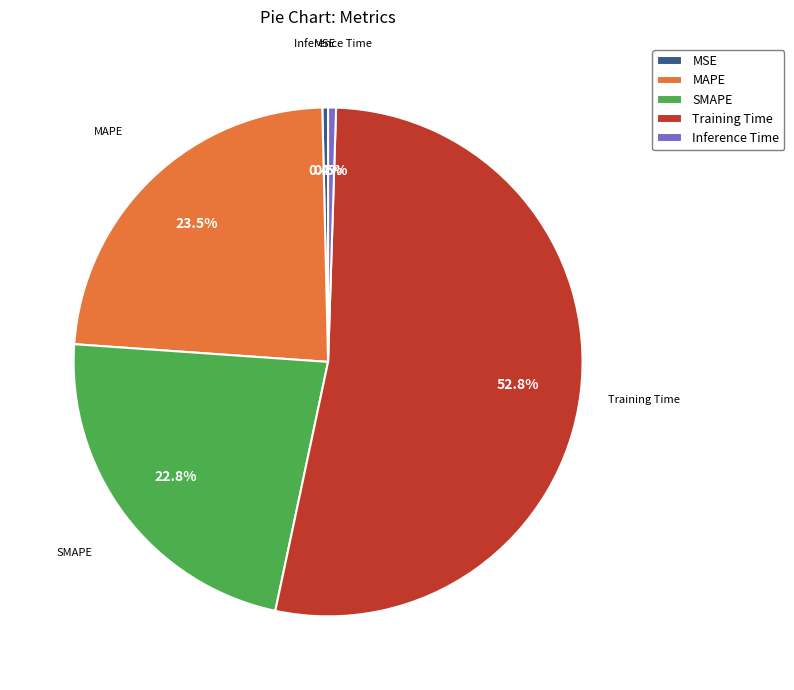

How many segments does this pie chart have?

5